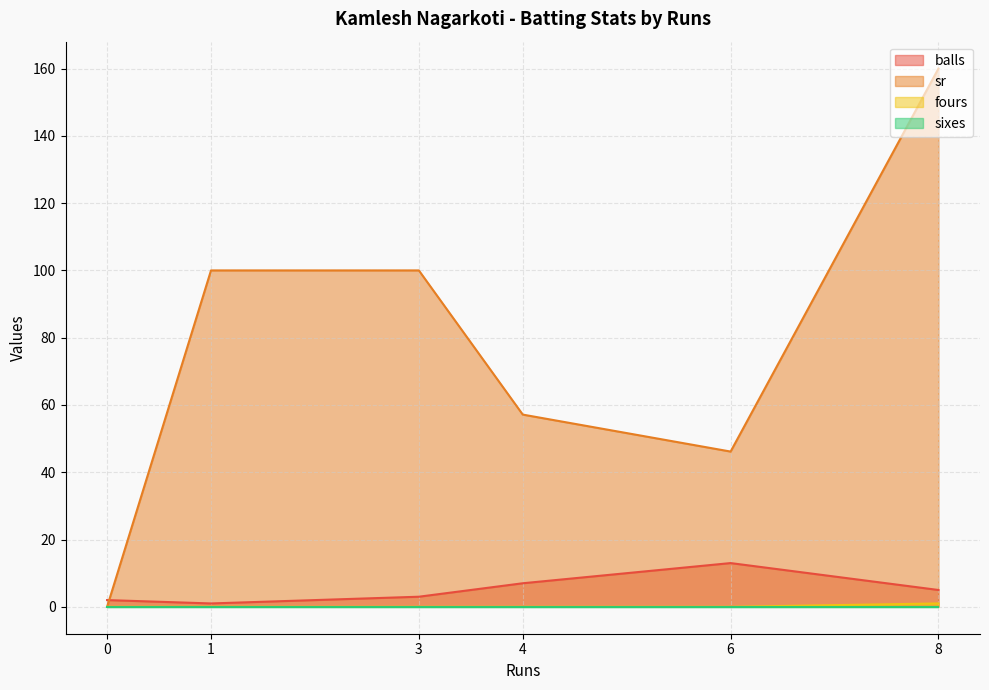

True or false: balls has a value of 8.3 at 8.

False